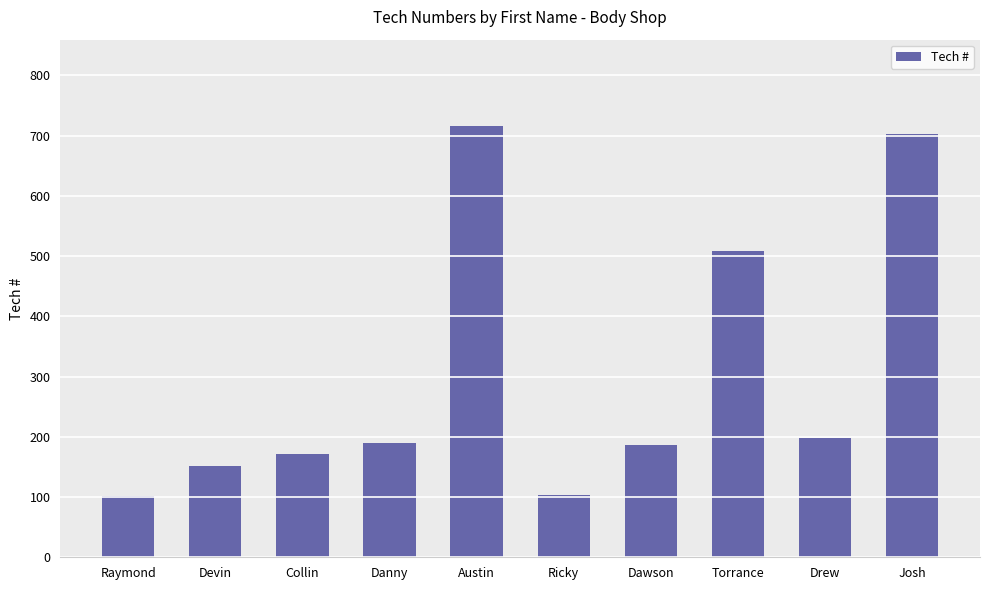

At which label is the value closest to 409?

Torrance